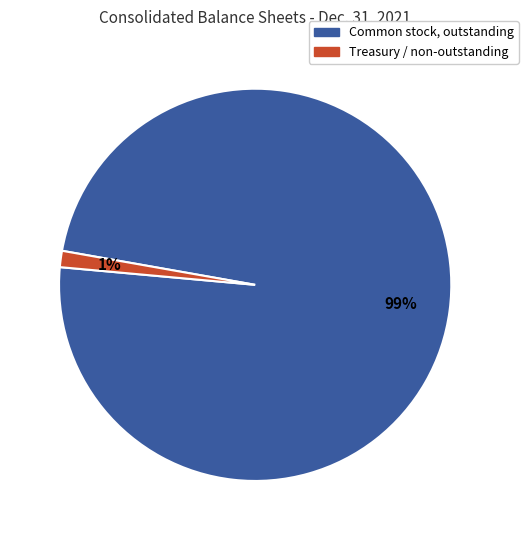

What percentage is the Treasury / non-outstanding slice, to the nearest percent?

1%